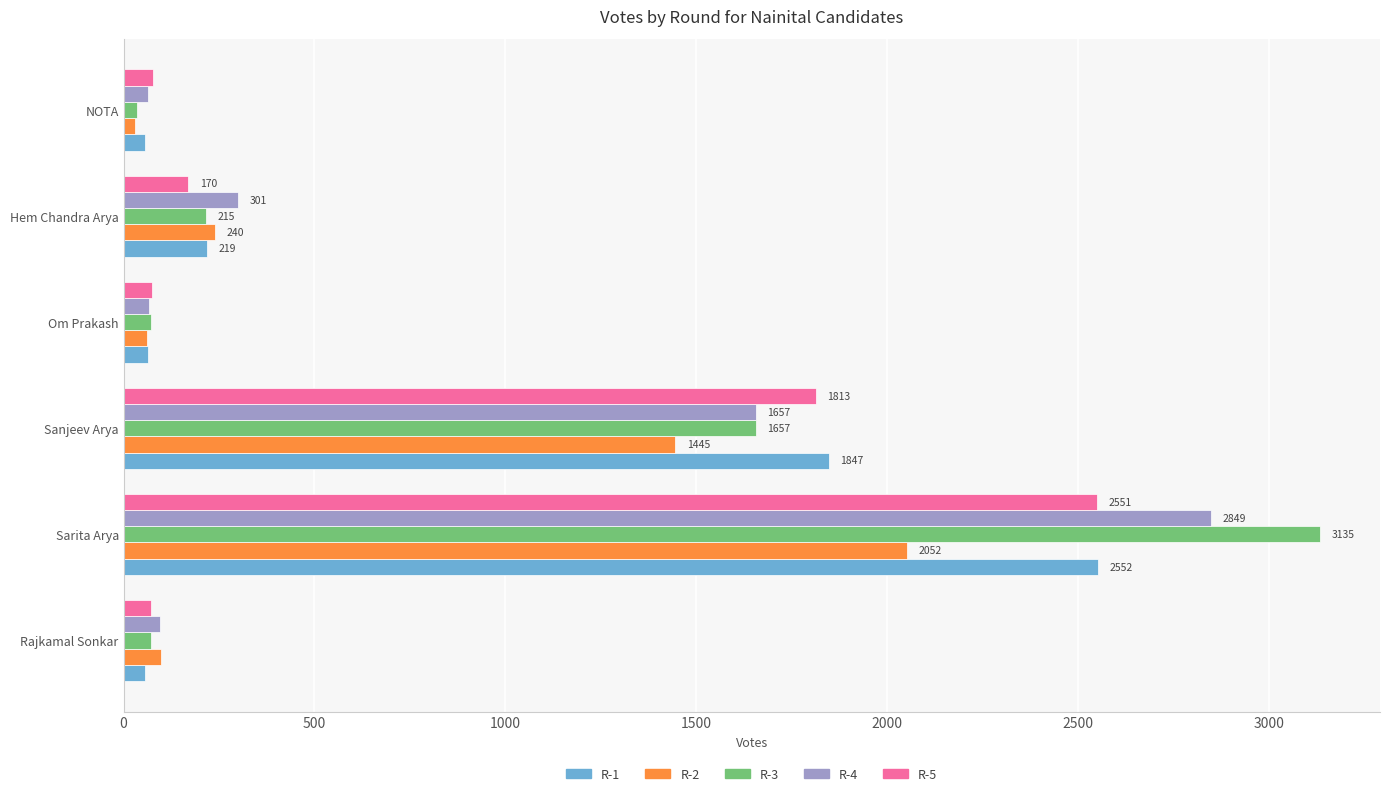

How many data points does each series have?

6